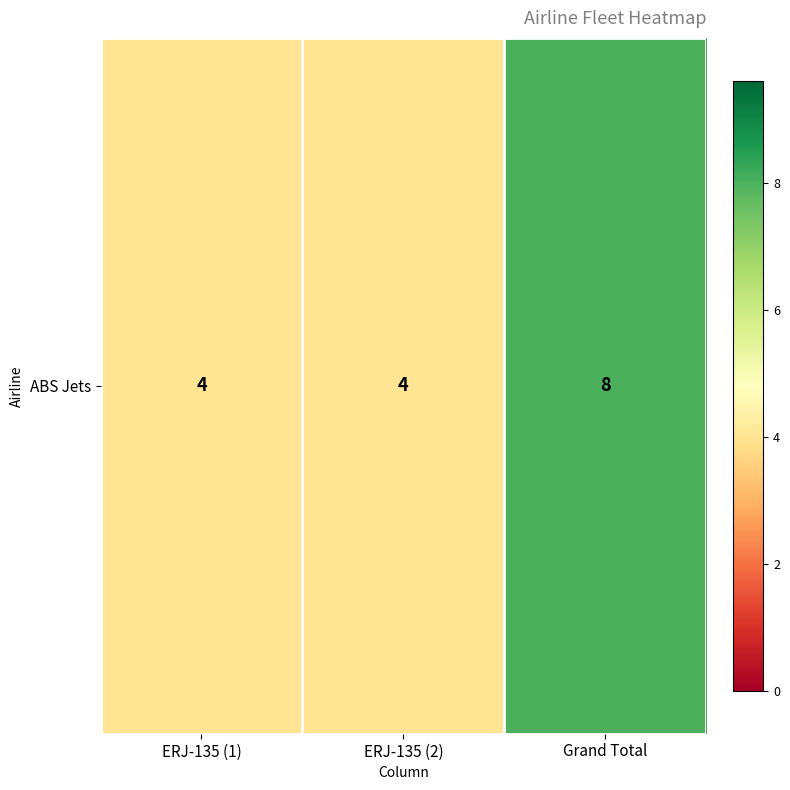

Approximately how many times larger is the value at ERJ-135 (1) compared to ERJ-135 (2)?

1.0